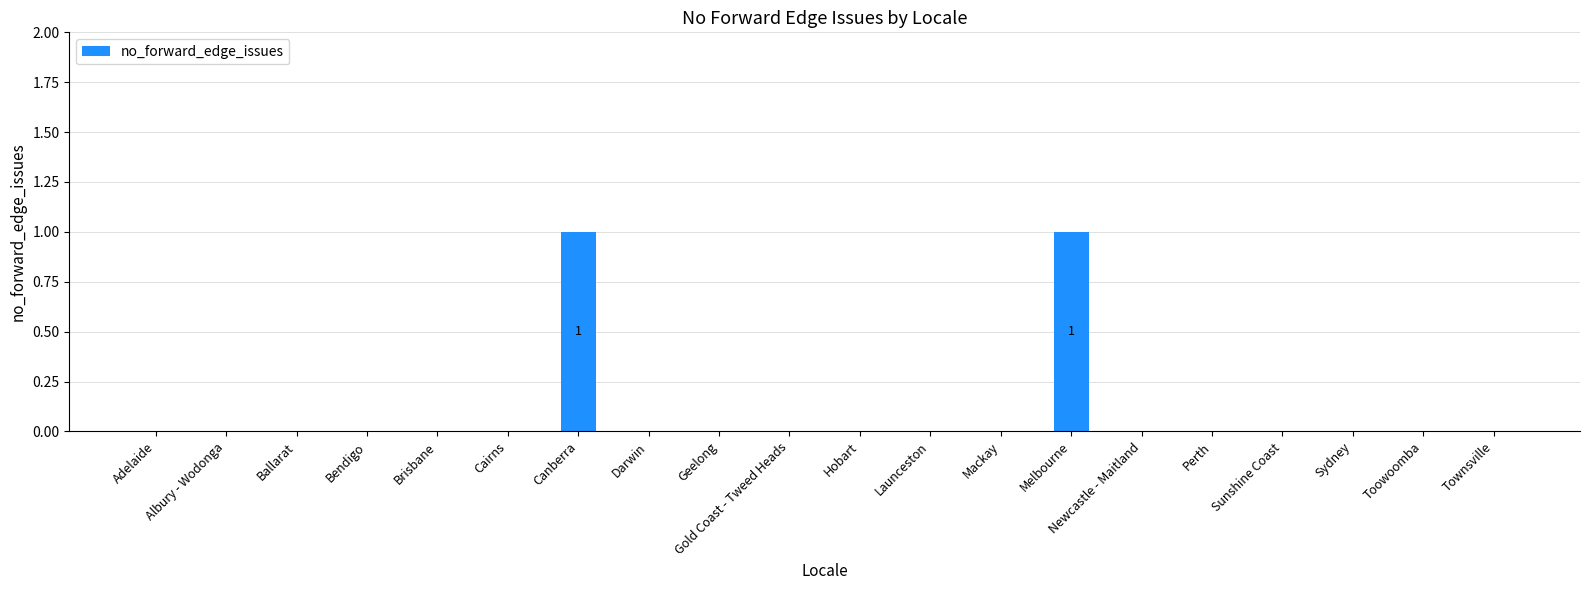

Are the bars horizontal?

No